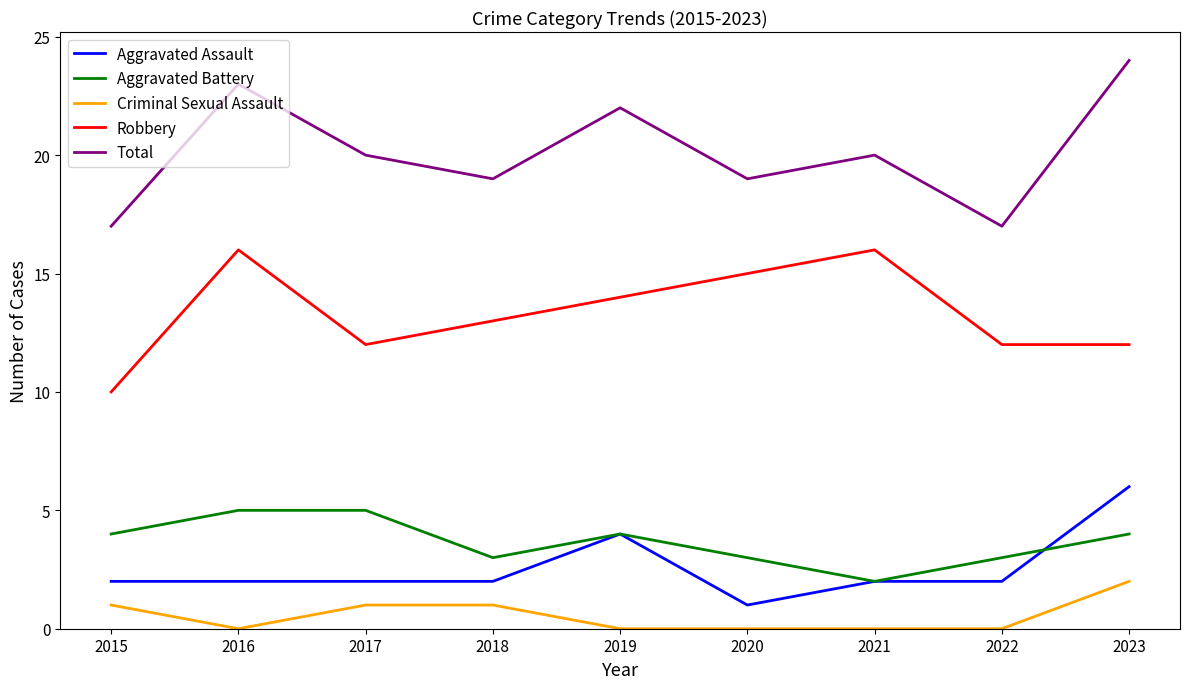

What is the difference between the maximum and minimum values in the Robbery series?

6